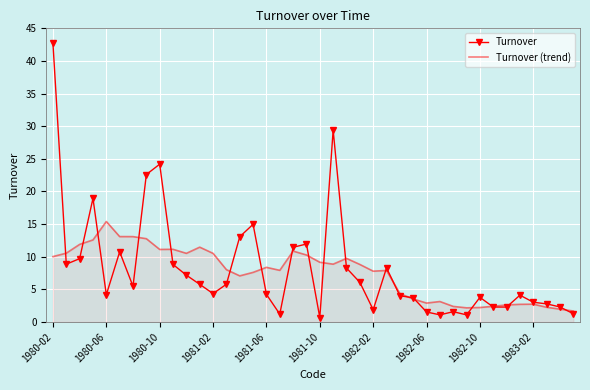

Which series has the widest spread of values?

Turnover